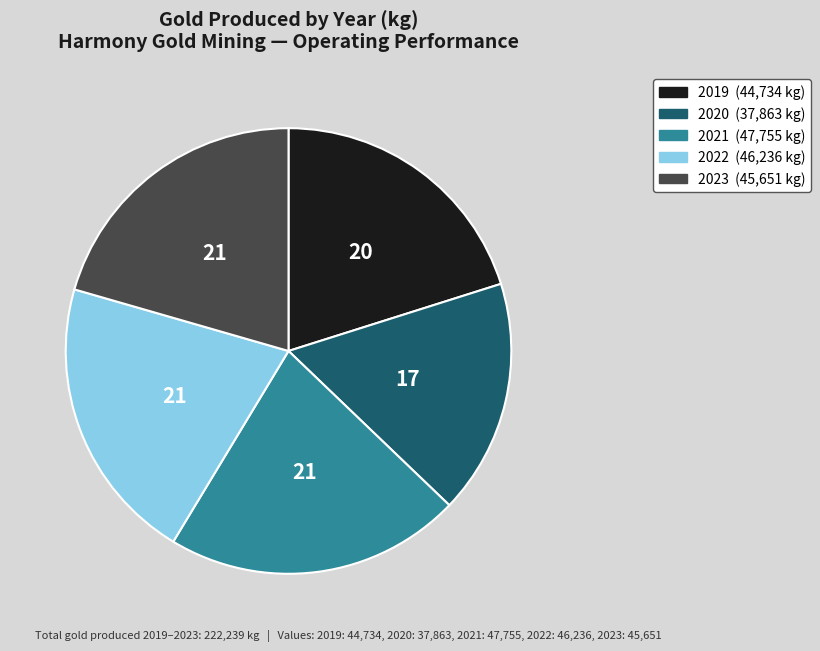

Does 2019 account for over 50% of the chart?

No